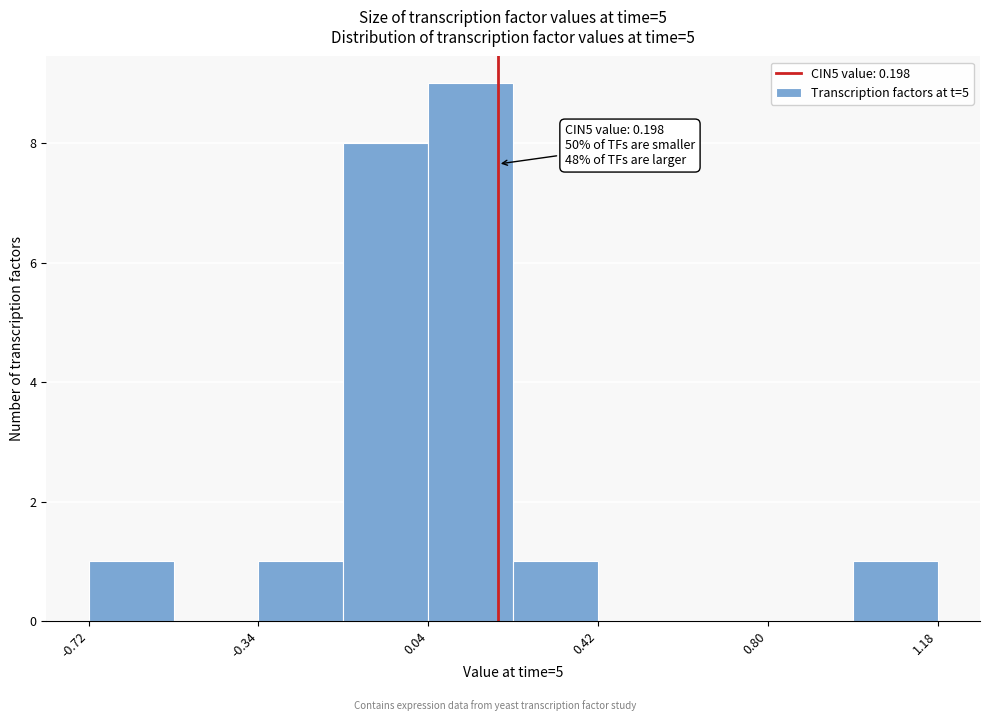

Read against the x-axis, roughly where is the centre of the tallest bar?

0.15